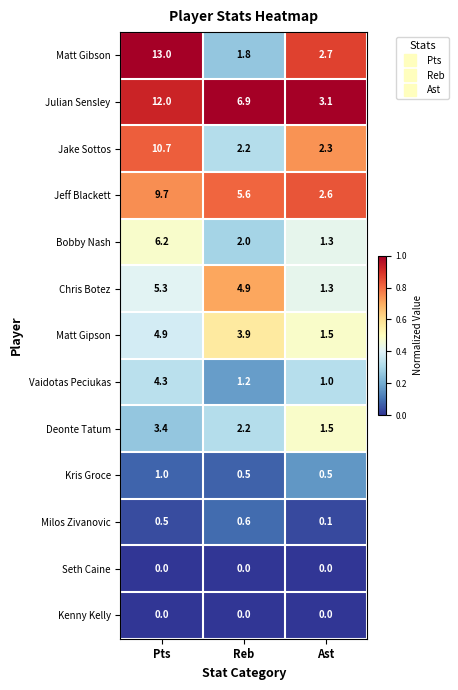

Is it true that Bobby Nash equals 8.9 at Pts?

False